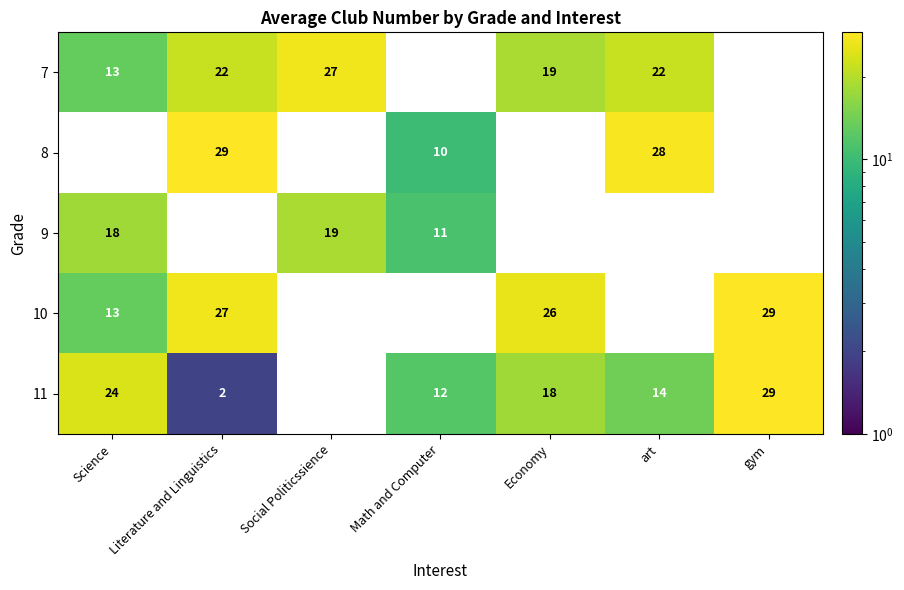

At which category does the chart reach its peak across all series?

Literature and Linguistics